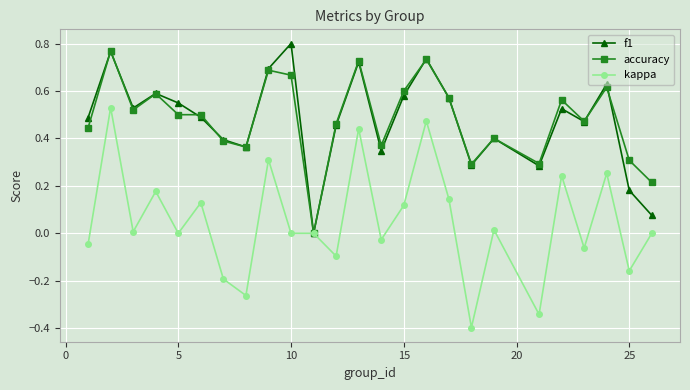

Which series has the largest range (max minus min)?

kappa